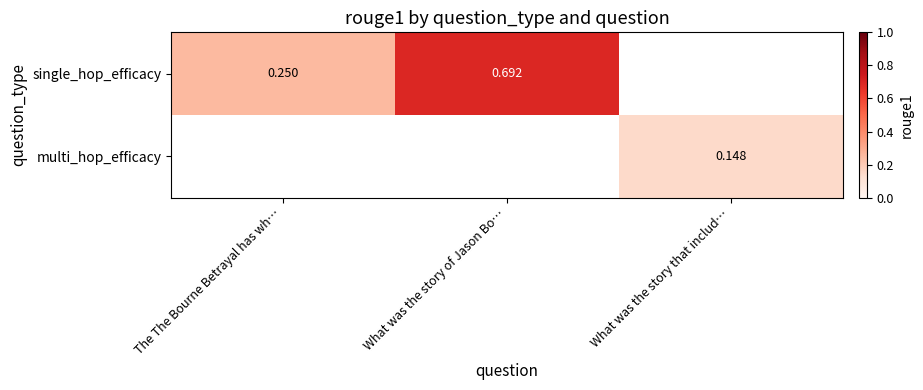

At how many categories does at least one series exceed 0?

3